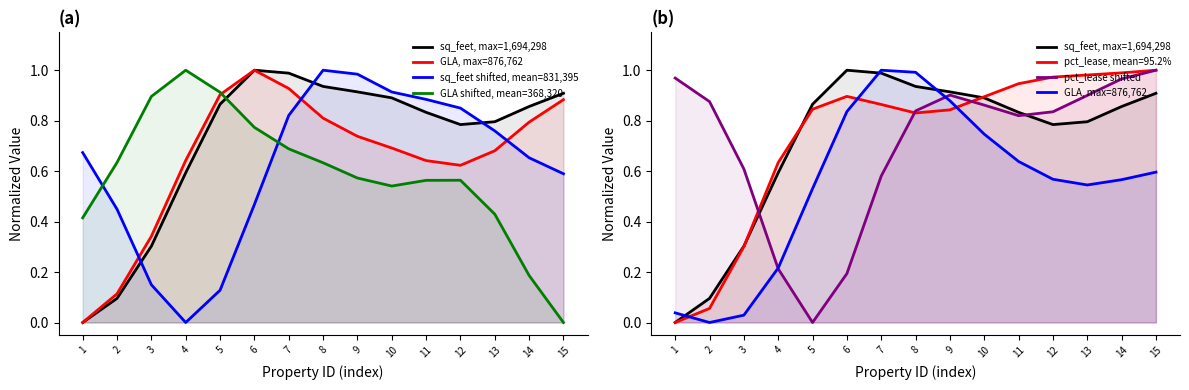

What is the sum of all sq_feet, max=1,694,298 values?

10.8